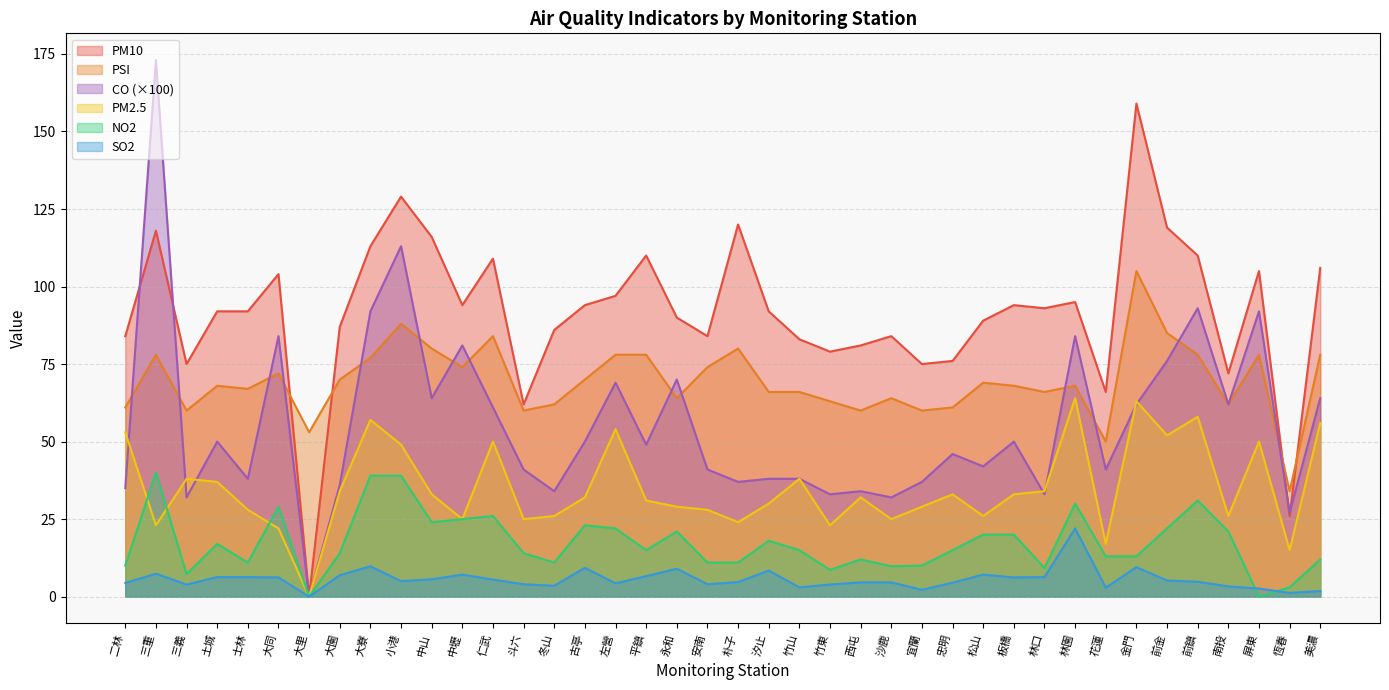

At which label does CO reach its peak?

三重